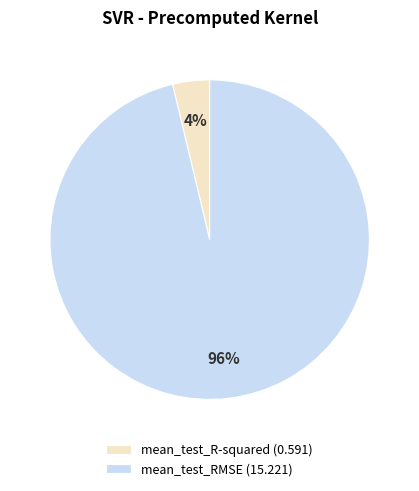

Which category has the smallest portion of the pie?

mean_test_R-squared